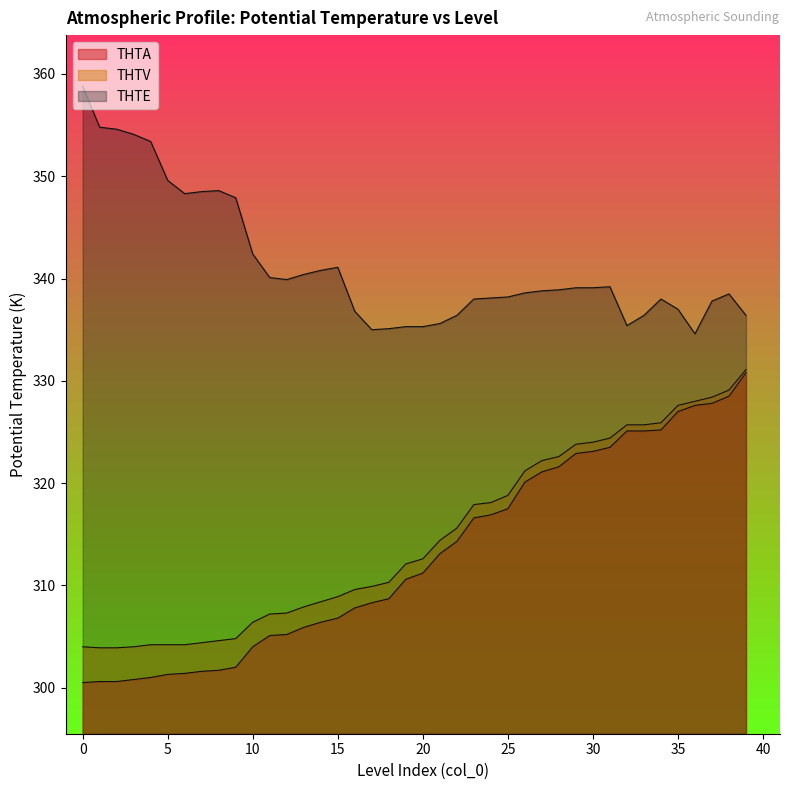

Reading right to left, transcribe all the data shown in this chart.

THTA: 39=330.8	38=328.5	37=327.8	36=327.6	35=327.0	34=325.2	33=325.1	32=325.1	31=323.5	30=323.1	29=322.9	28=321.6	27=321.1	26=320.1	25=317.5	24=316.9	23=316.6	22=314.3	21=313.1	20=311.2	19=310.6	18=308.7	17=308.3	16=307.8	15=306.8	14=306.4	13=305.9	12=305.2	11=305.1	10=304.0	9=302.0	8=301.7	7=301.6	6=301.4	5=301.3	4=301.0	3=300.8	2=300.6	1=300.6	0=300.5
THTV: 39=331.1	38=329.1	37=328.4	36=328.0	35=327.6	34=325.9	33=325.7	32=325.7	31=324.4	30=324.0	29=323.8	28=322.6	27=322.2	26=321.2	25=318.8	24=318.1	23=317.9	22=315.6	21=314.4	20=312.6	19=312.1	18=310.3	17=309.9	16=309.6	15=308.9	14=308.4	13=307.9	12=307.3	11=307.2	10=306.4	9=304.8	8=304.6	7=304.4	6=304.2	5=304.2	4=304.2	3=304.0	2=303.9	1=303.9	0=304.0
THTE: 39=336.4	38=338.5	37=337.8	36=334.6	35=337.0	34=338.0	33=336.4	32=335.4	31=339.2	30=339.1	29=339.1	28=338.9	27=338.8	26=338.6	25=338.2	24=338.1	23=338.0	22=336.4	21=335.6	20=335.3	19=335.3	18=335.1	17=335.0	16=336.8	15=341.1	14=340.8	13=340.4	12=339.9	11=340.1	10=342.4	9=347.9	8=348.6	7=348.5	6=348.3	5=349.6	4=353.4	3=354.1	2=354.6	1=354.8	0=358.8